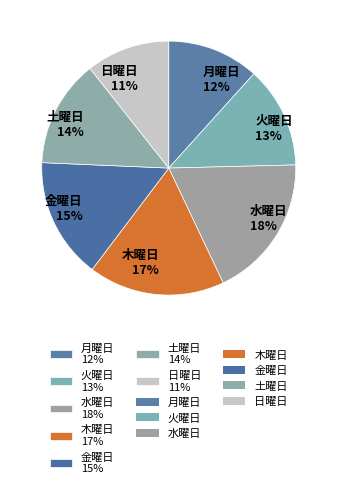

Count the number of slices in the pie.

7